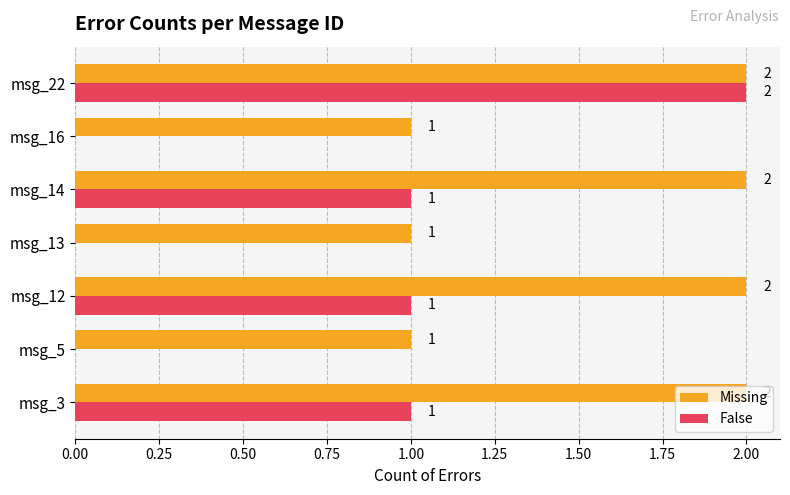

Which series has the largest total across all categories?

Missing